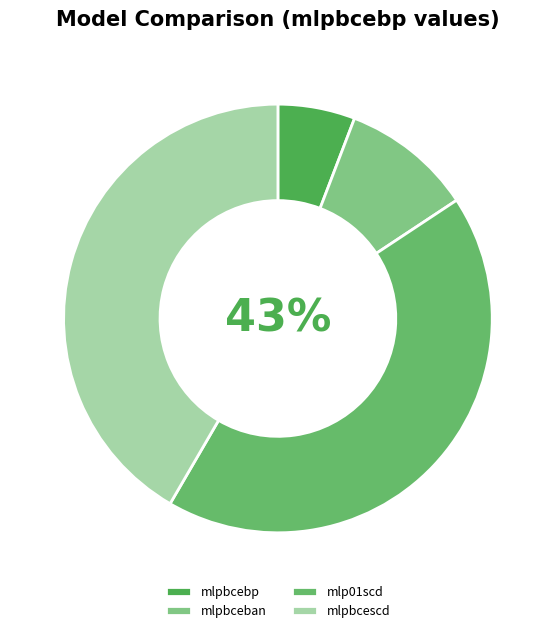

To the nearest percent, what is the difference between the mlp01scd and mlpbcescd slice percentages?

1%